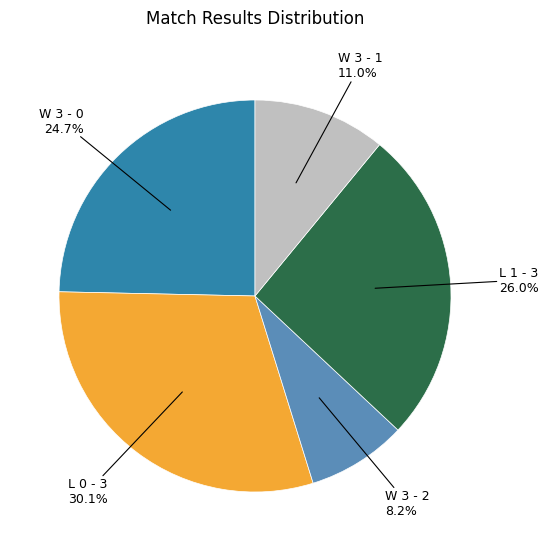

Is there a majority slice in this chart?

No